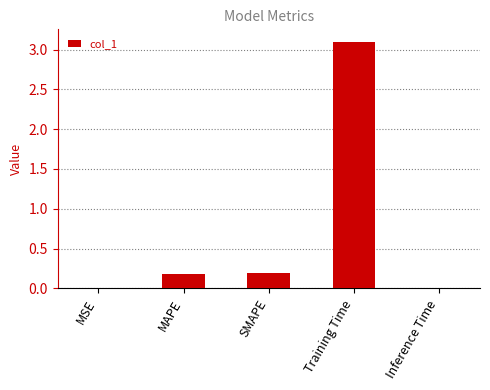

Which label corresponds to the largest value in the chart?

Training Time